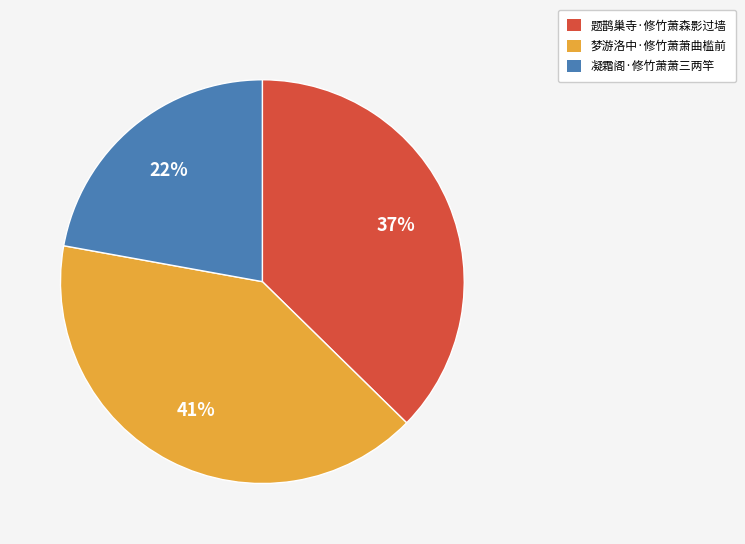

Is it true that 梦游洛中·修竹萧萧曲槛前 is 54% of the pie?

False